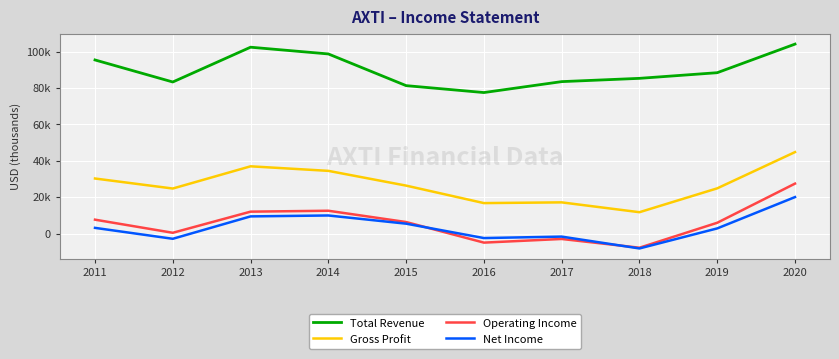

True or false: Total Revenue and Operating Income intersect in this chart.

False